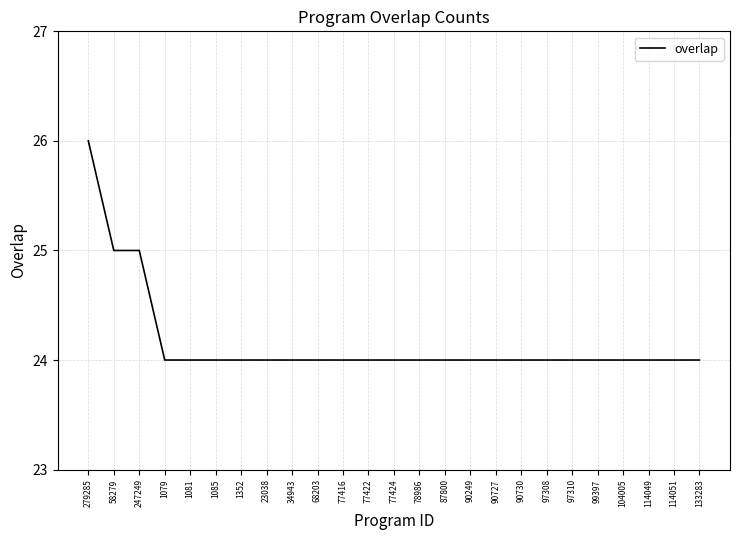

Reading left to right, what are all the values shown in this chart?

26	25	25	24	24	24	24	24	24	24	24	24	24	24	24	24	24	24	24	24	24	24	24	24	24